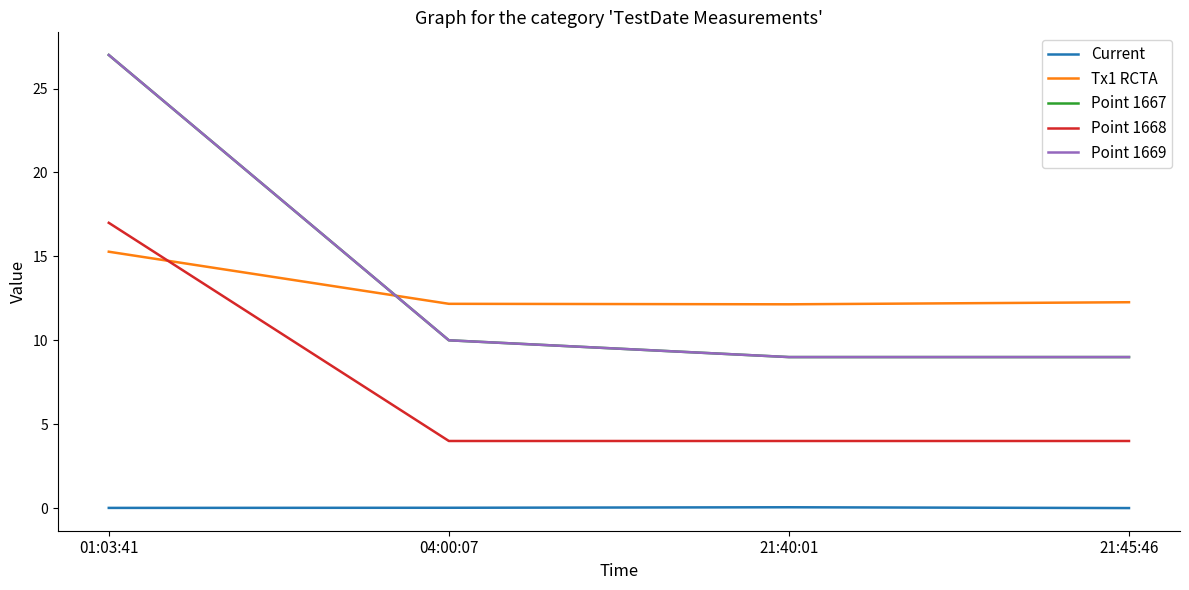

At which label does Point 1669 reach its minimum?

21:40:01